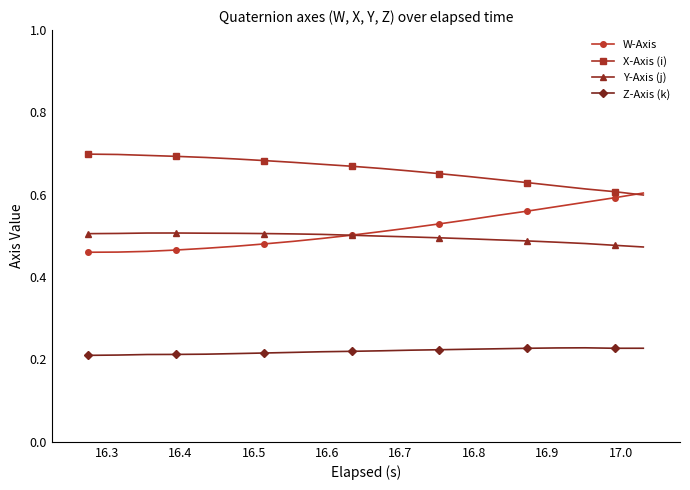

True or false: Z-Axis (k) and W-Axis cross at least once.

False